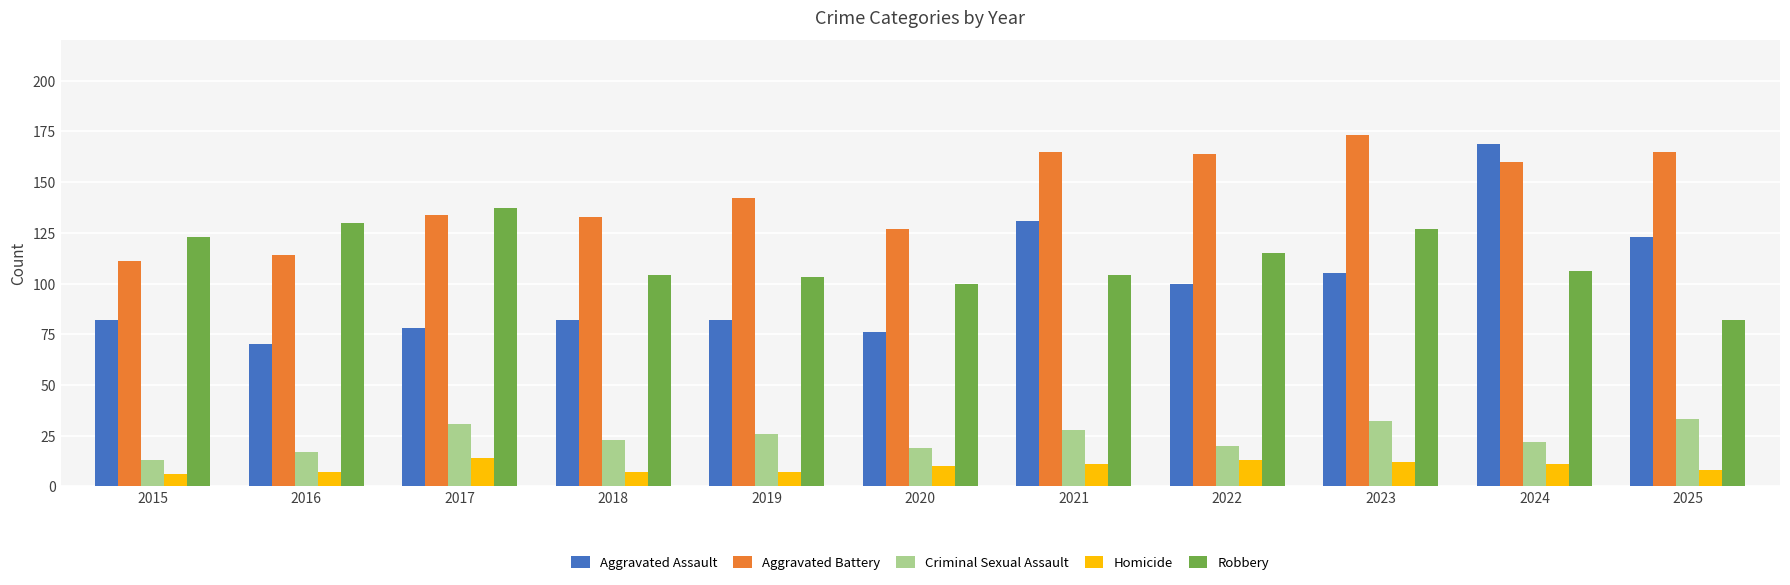

At 2020, list the series in order from largest to smallest.

Aggravated Battery, Robbery, Aggravated Assault, Criminal Sexual Assault, Homicide